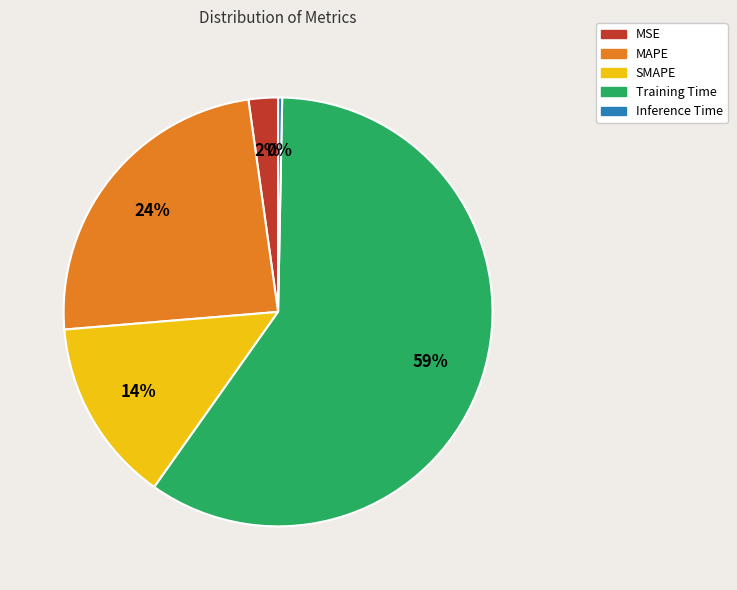

What is the smallest slice in the pie chart?

Inference Time